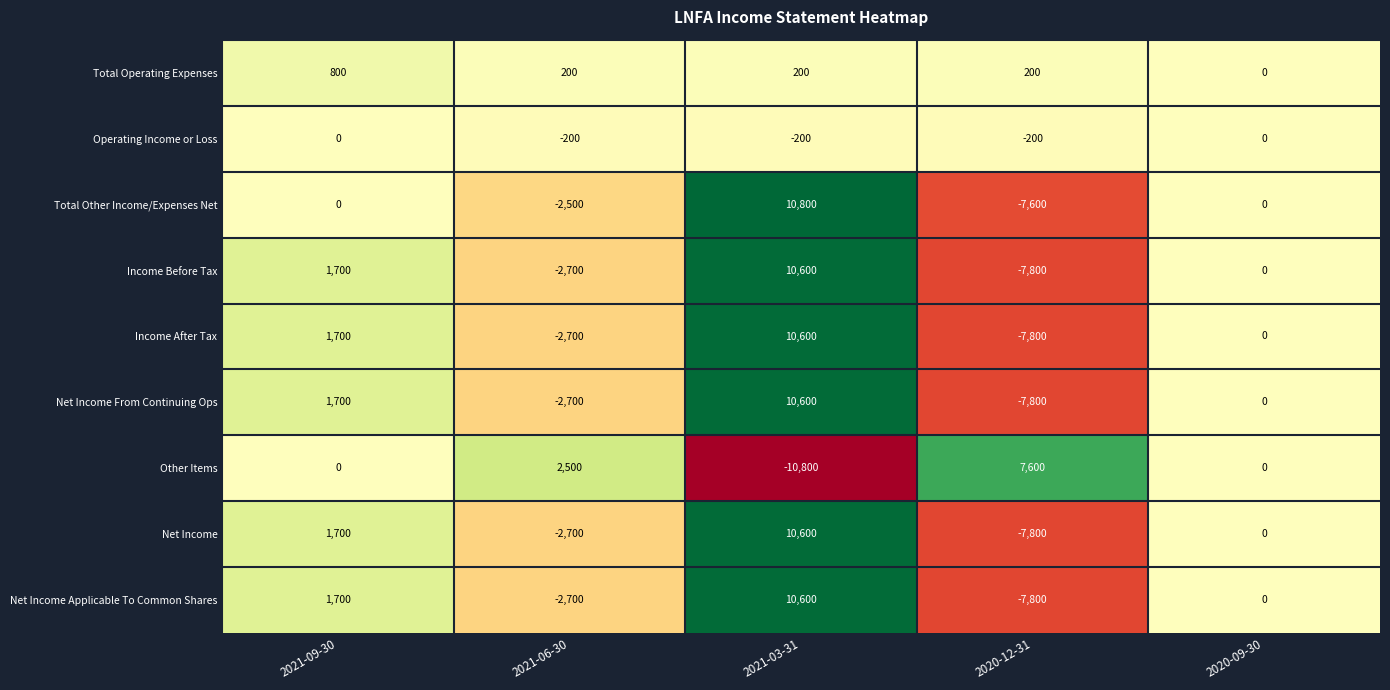

What is the minimum value for Net Income?

-7800